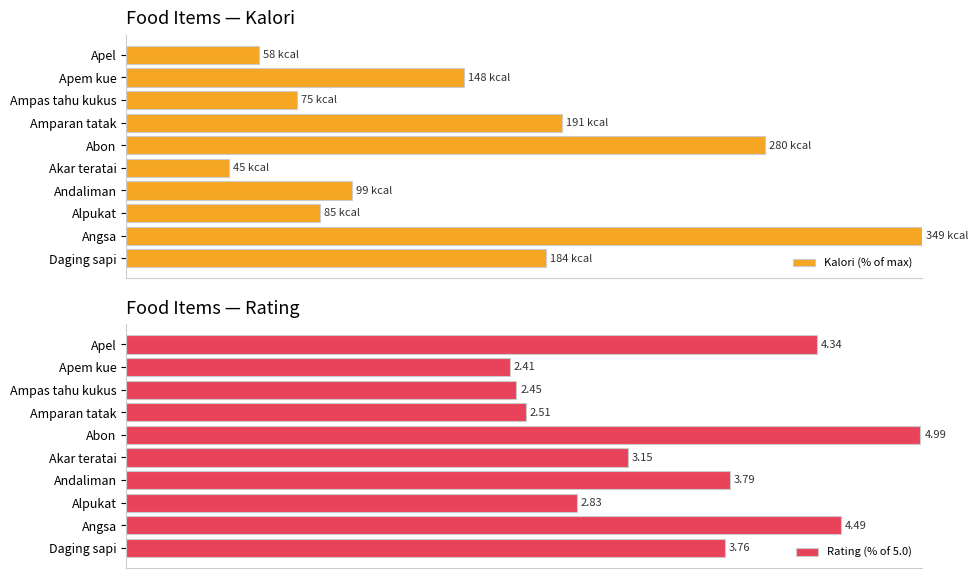

Rank the series by their maximum value, from lowest to highest.

Rating (% of 5.0), Kalori (% of max)